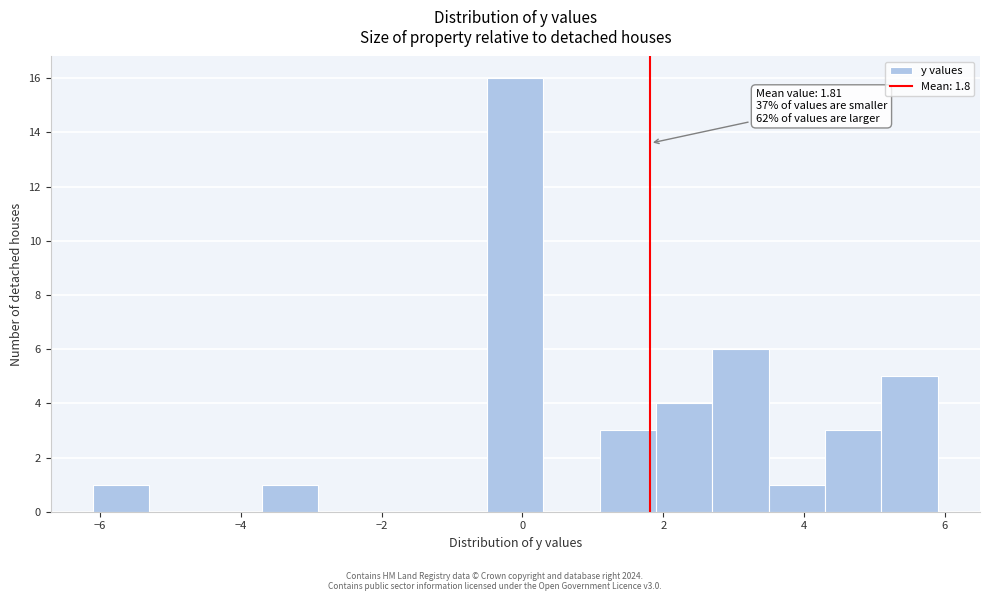

Over which range of the x-axis is the bar tallest?

-0.5 to 0.3